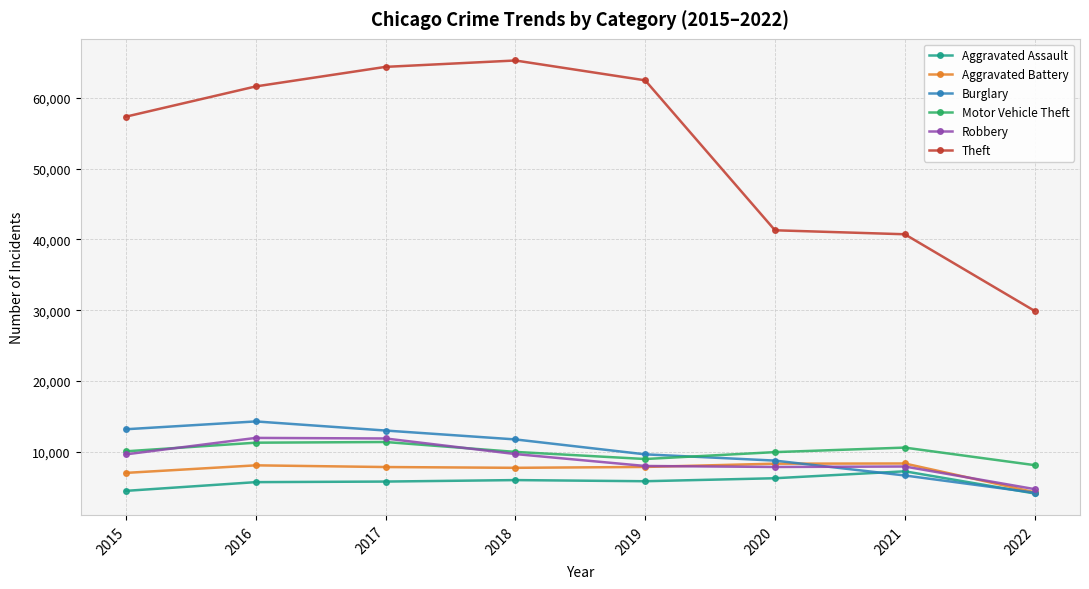

What is the value of the Aggravated Assault point at the 1st from the left?

4480